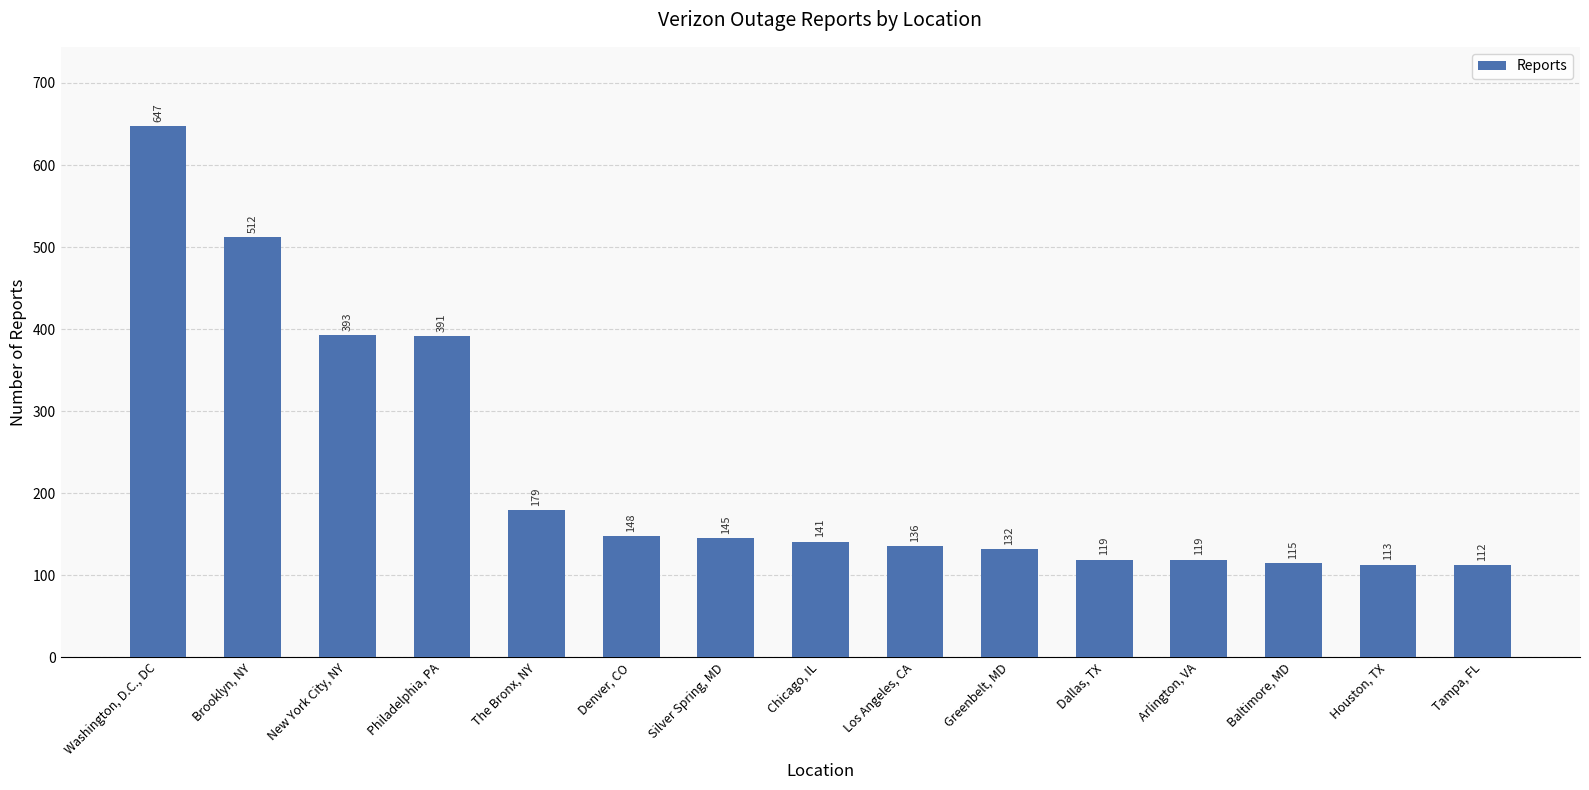

Does the chart contain stacked bars?

No